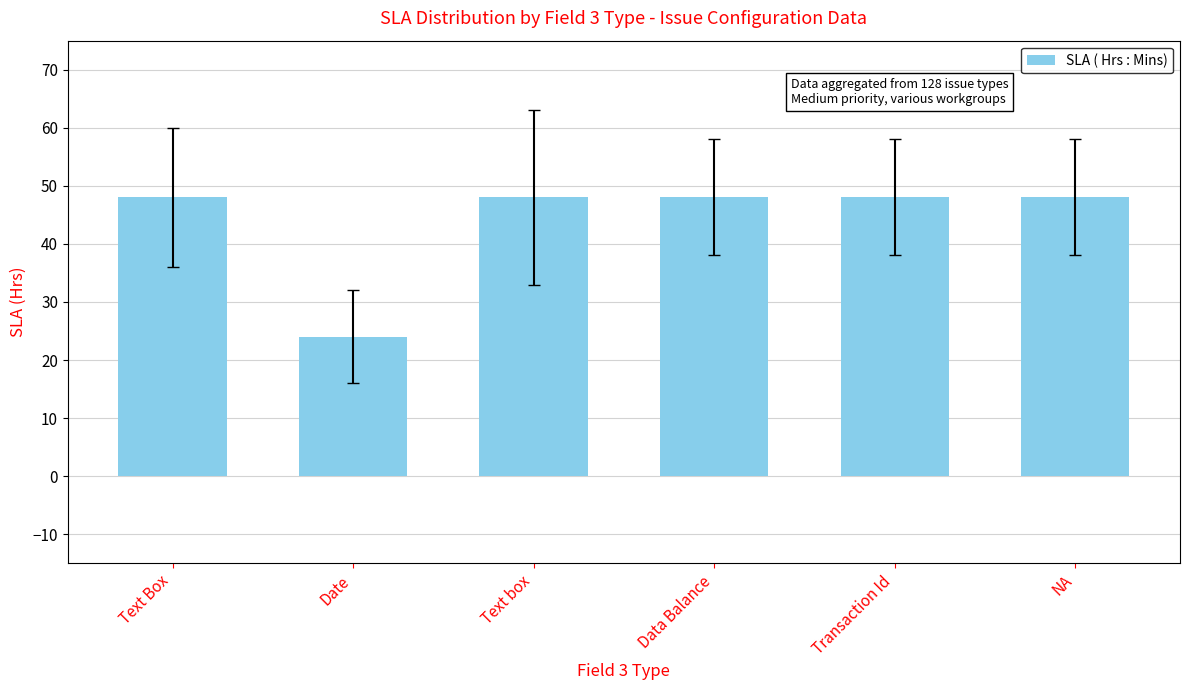

Reading left to right, transcribe all the data shown in this chart.

Text Box=48	Date=24	Text box=48	Data Balance=48	Transaction Id=48	NA=48